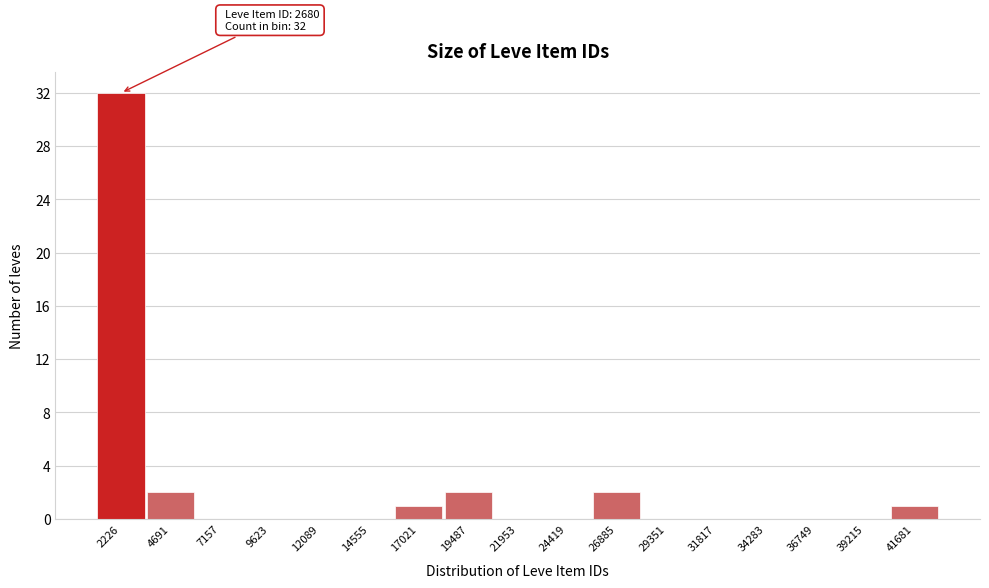

Reading left to right, list all the values displayed in this chart.

2226=32	4691=2	7157=0	9623=0	12089=0	14555=0	17021=1	19487=2	21953=0	24419=0	26885=2	29351=0	31817=0	34283=0	36749=0	39215=0	41681=1